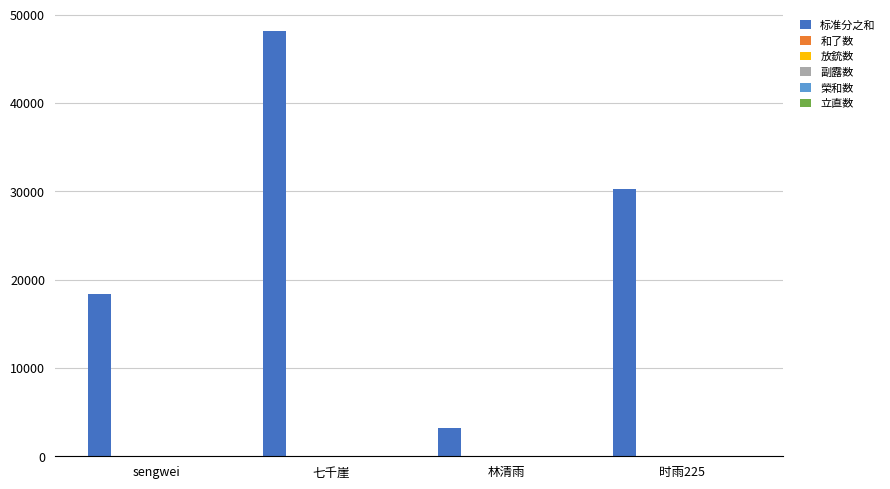

Which series changed the most between 林清雨 and 时雨225?

标准分之和